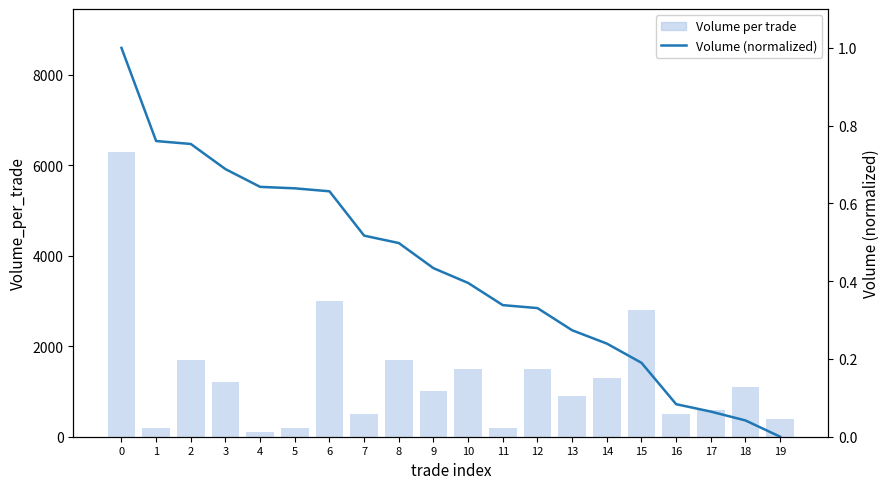

What is the difference between the highest and lowest values at 17?

599.9